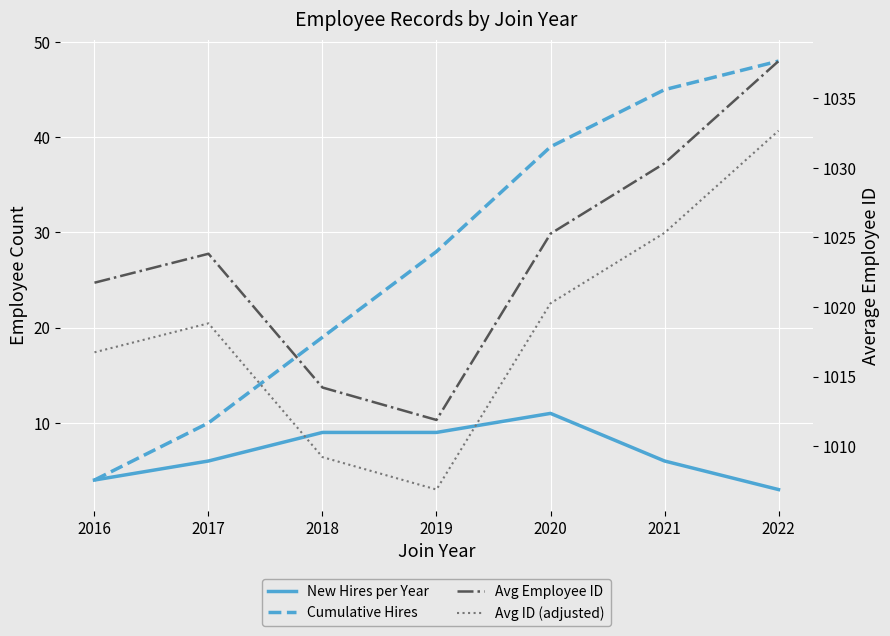

At how many categories does at least one series exceed 914?

7